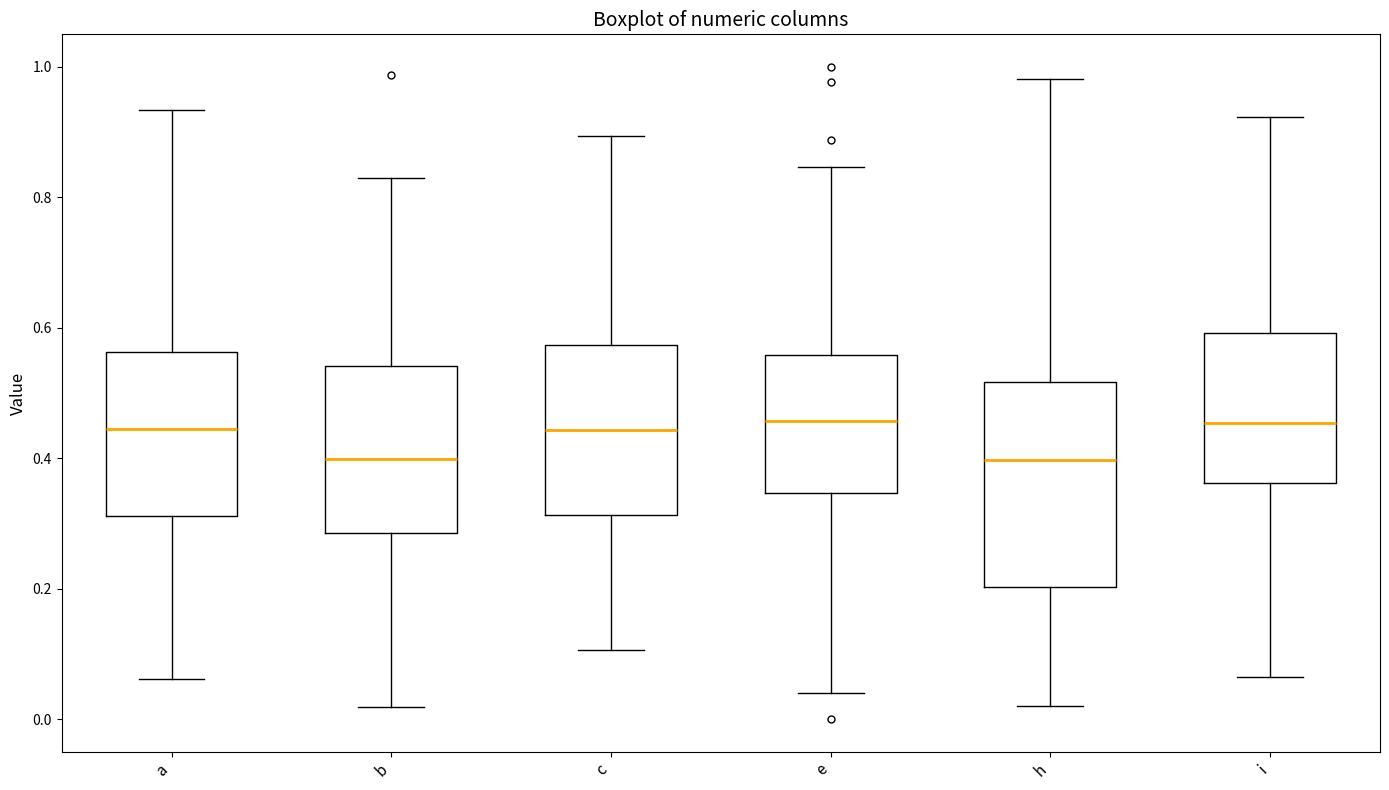

Comparing the boxes themselves (not the whiskers), which one is the tallest?

h